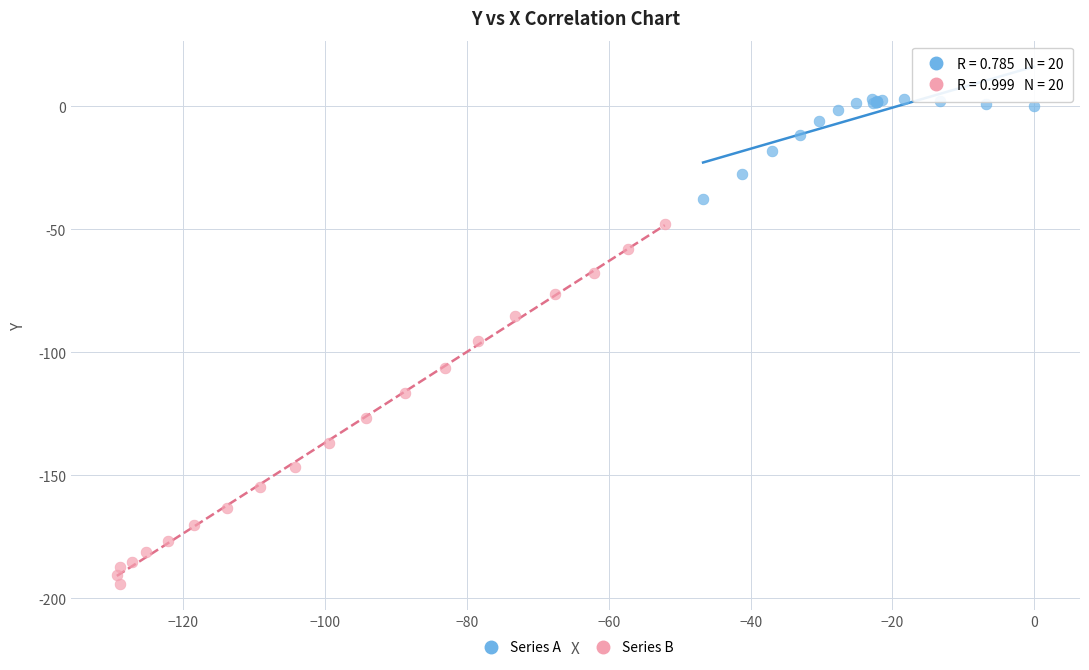

Which series contains the highest Y value?

Series A